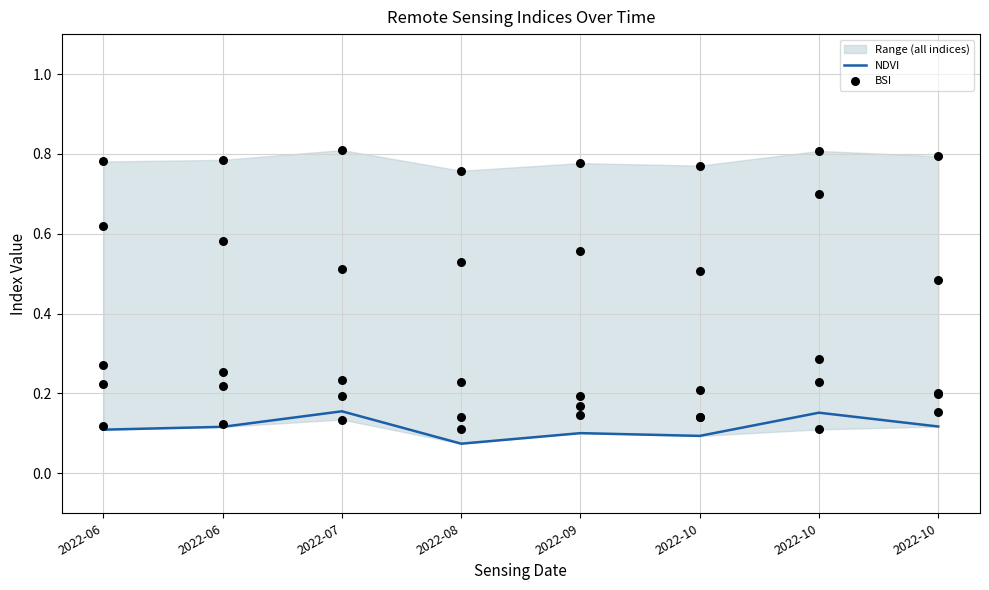

At which category is the sum across all series the highest?

2022-07